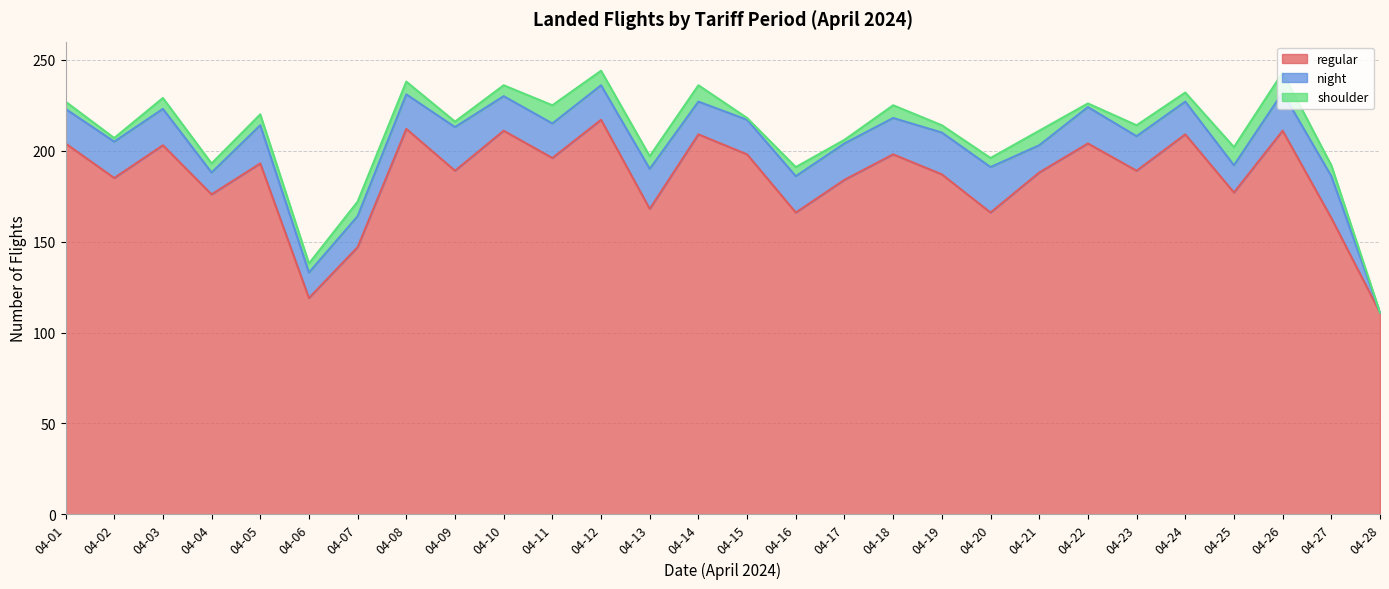

How many distinct data groups are displayed?

3